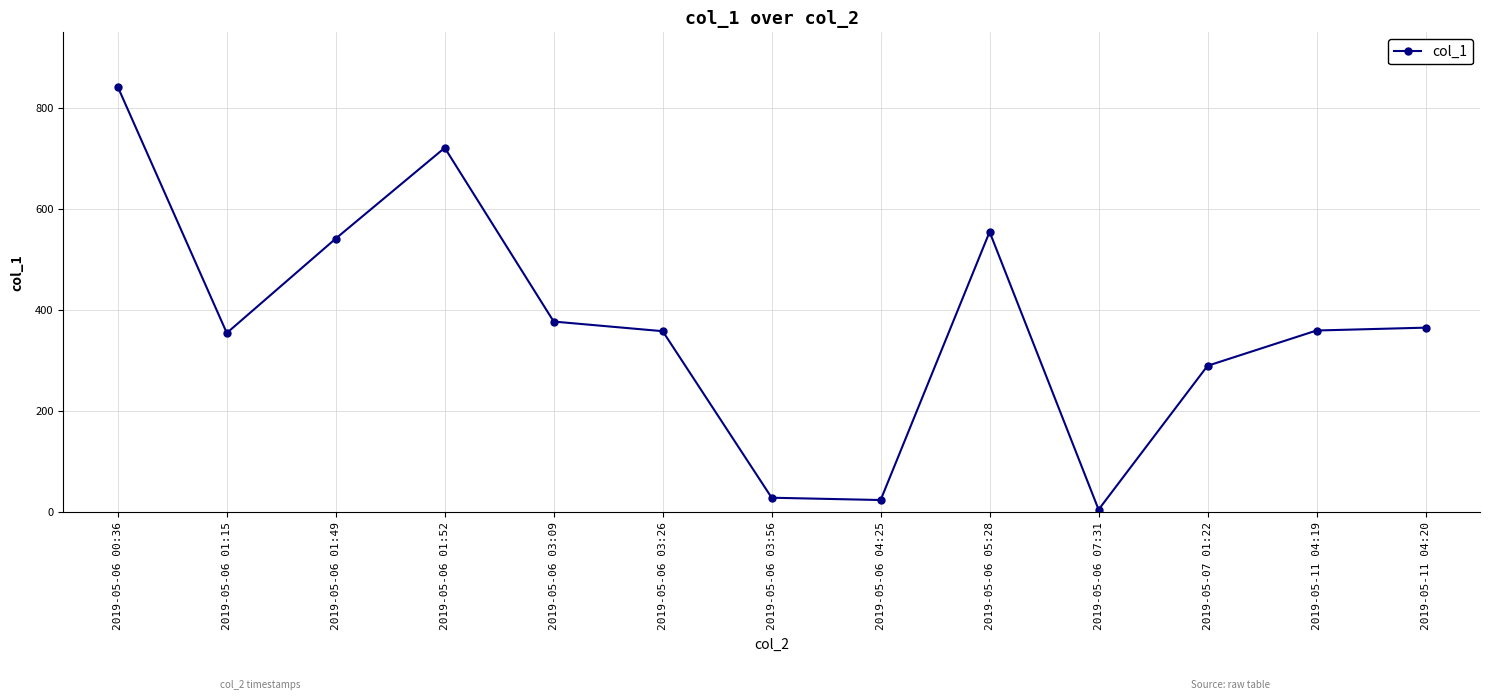

Where does the data first go above 359?

2019-05-06 00:36